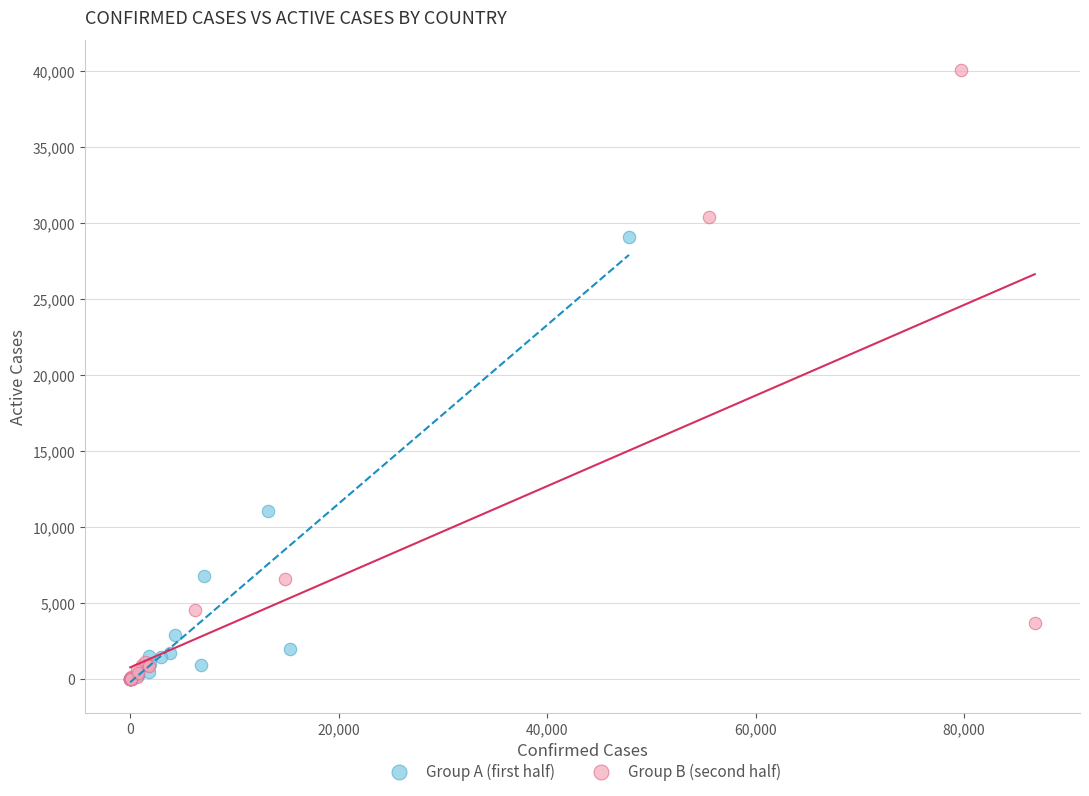

Which series contains the highest Y value?

Group B (second half)